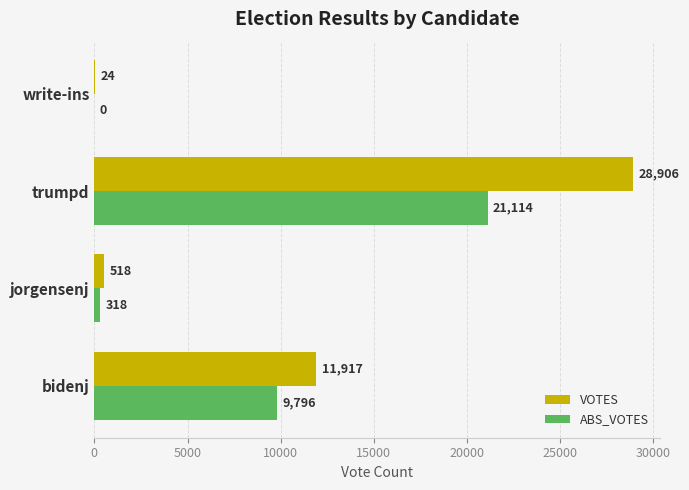

Is it true that ABS_VOTES equals 12825 at bidenj?

False